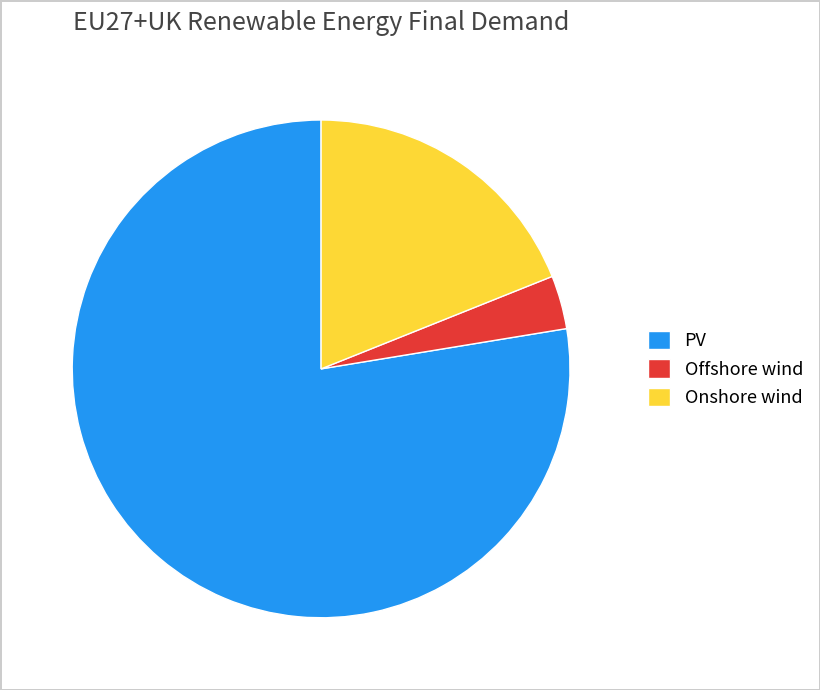

Which has a higher value, Onshore wind or PV?

PV